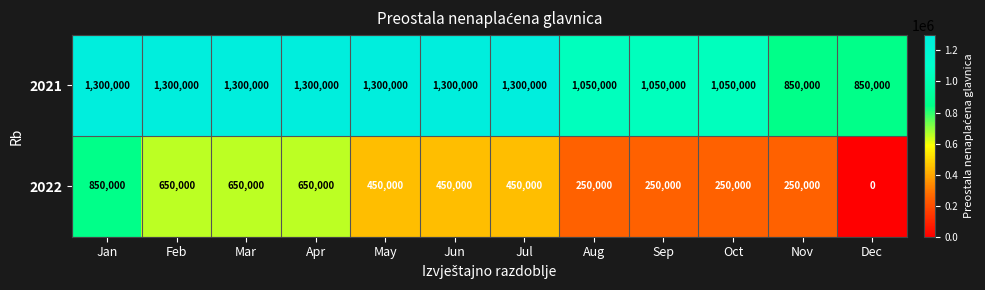

How many 2022 values are between 250000 and 650000?

10